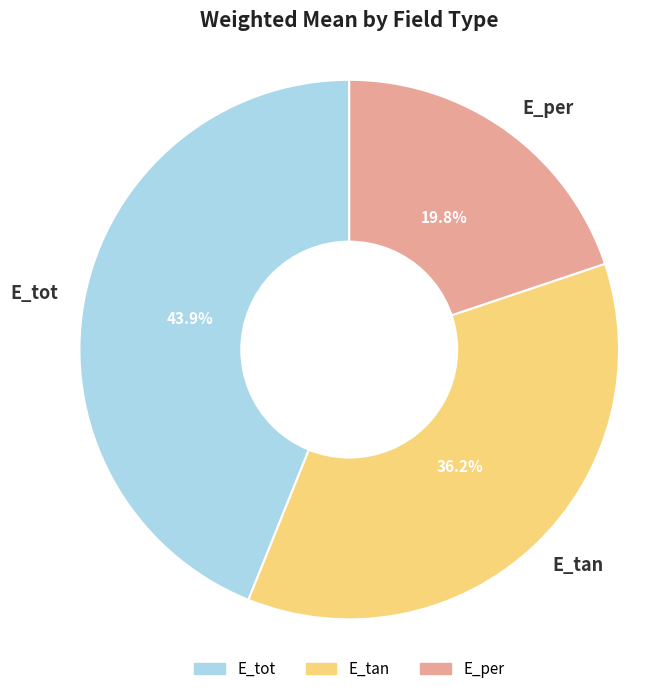

Which category has the smallest portion of the pie?

E_per